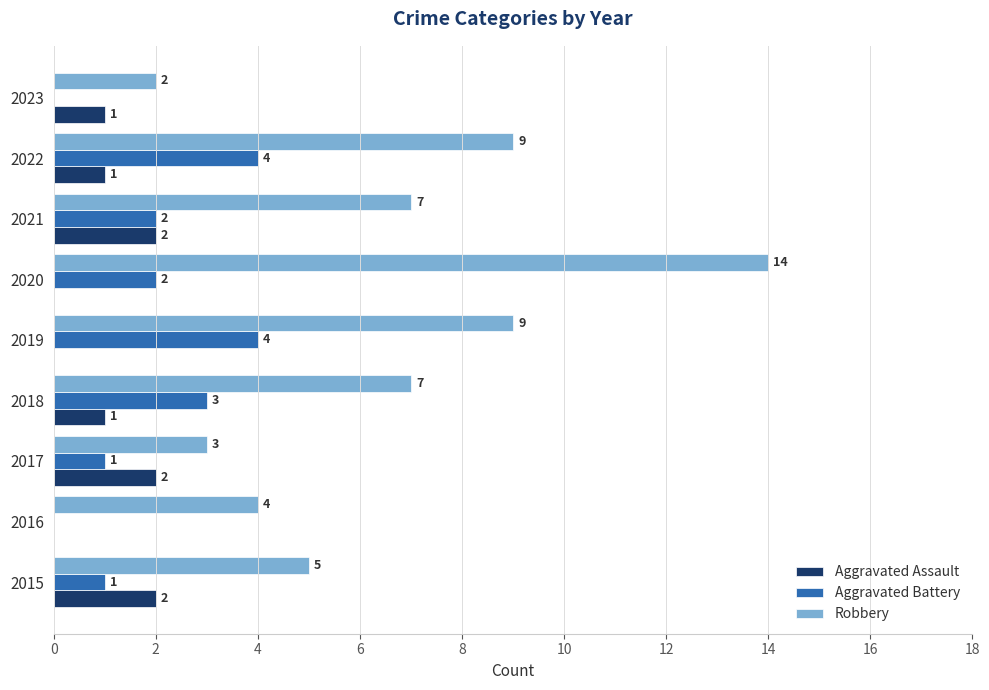

What is the total value across all series at 2022?

14